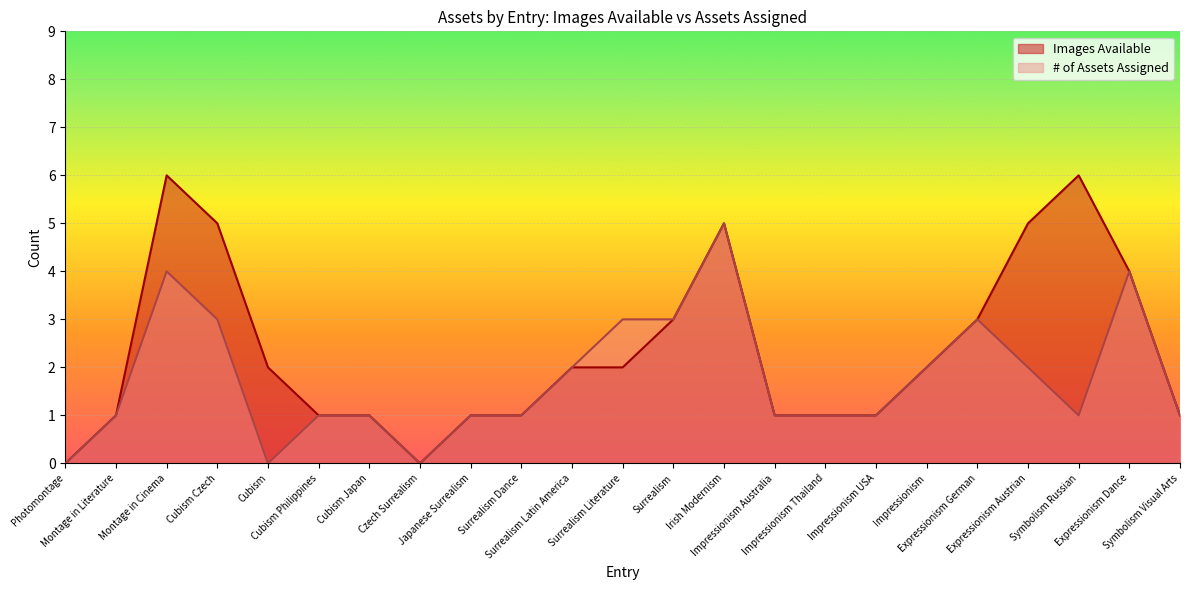

Which series has the widest spread of values?

Images Available